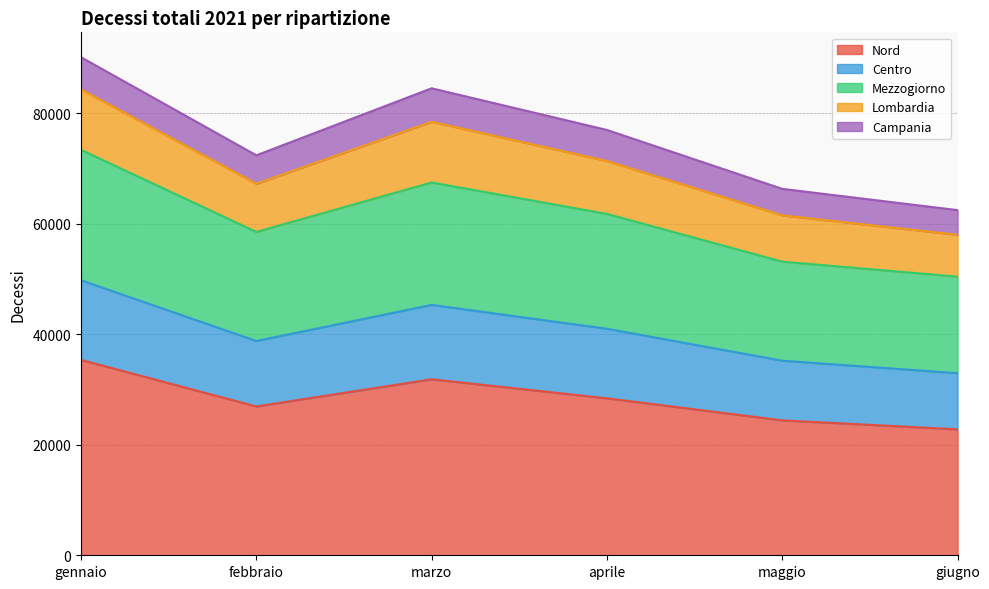

True or false: Nord has a value of 22794 at giugno.

True